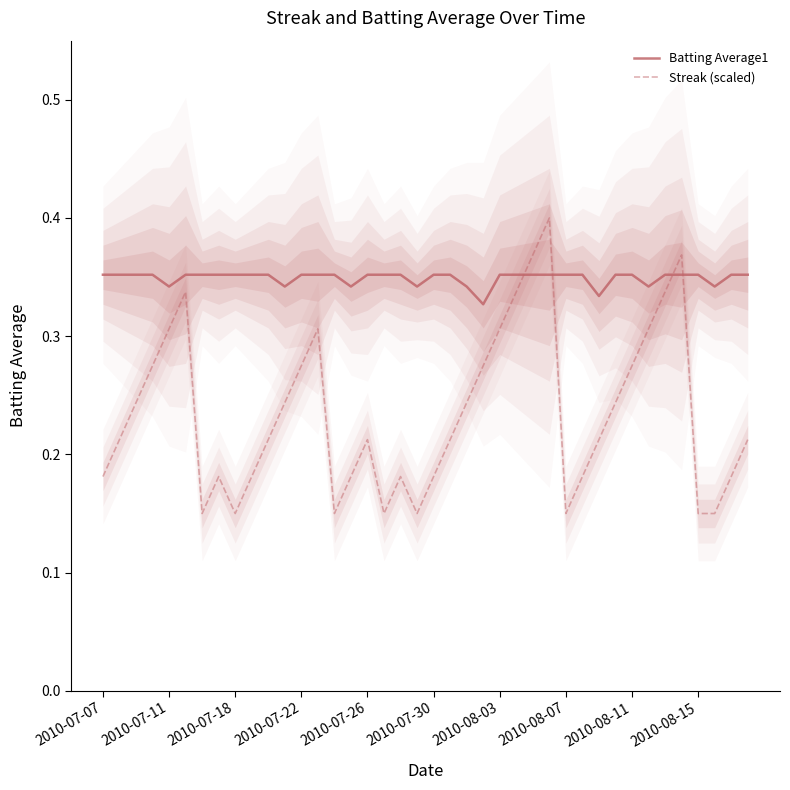

What is the difference between the maximum and minimum values in the Streak (scaled) series?

0.2